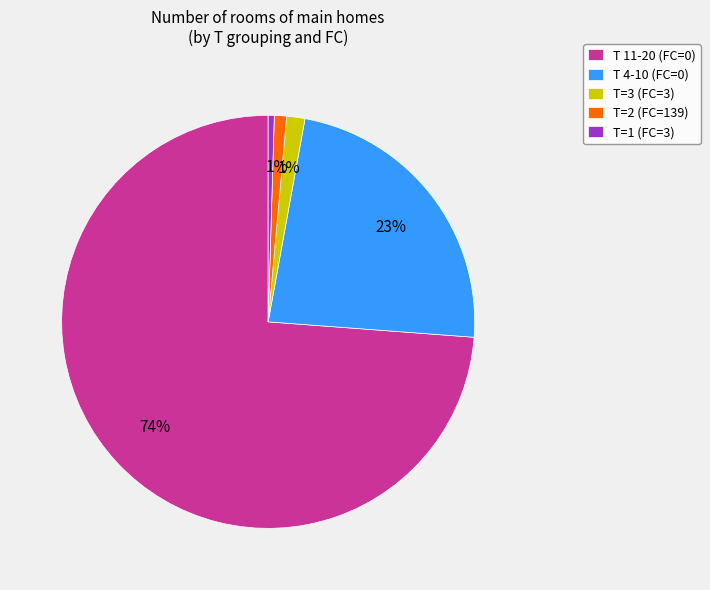

Is there any slice that represents more than half of the pie?

Yes